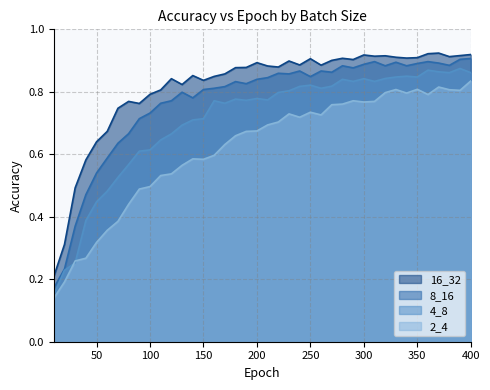

What is the minimum value for 2_4?

0.1